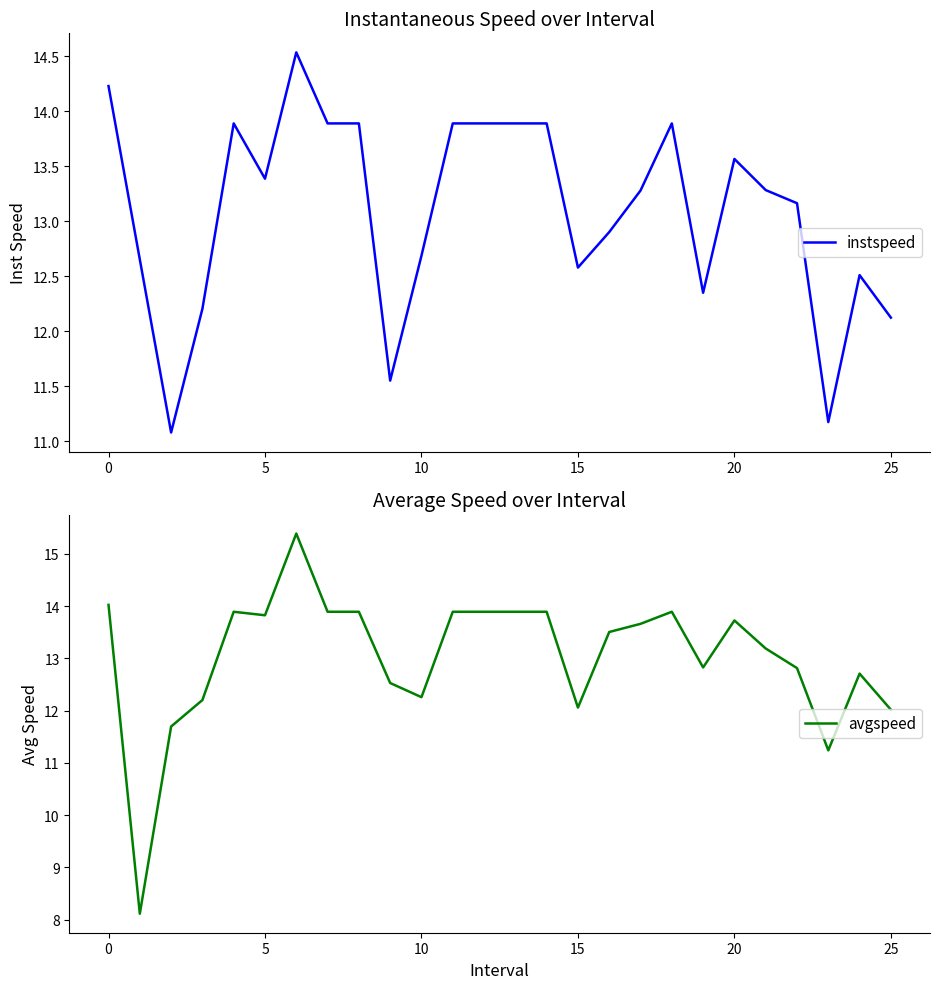

Reading left to right, transcribe all the data shown in this chart.

instspeed: 14.2	12.7	11.1	12.2	13.9	13.4	14.5	13.9	13.9	11.6	12.7	13.9	13.9	13.9	13.9	12.6	12.9	13.3	13.9	12.3	13.6	13.3	13.2	11.2	12.5	12.1
avgspeed: 14.0	8.1	11.7	12.2	13.9	13.8	15.4	13.9	13.9	12.5	12.3	13.9	13.9	13.9	13.9	12.1	13.5	13.7	13.9	12.8	13.7	13.2	12.8	11.2	12.7	12.0